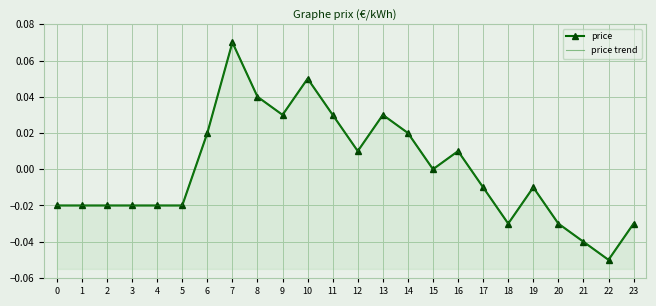

Which category has the lowest value in the price series?

22